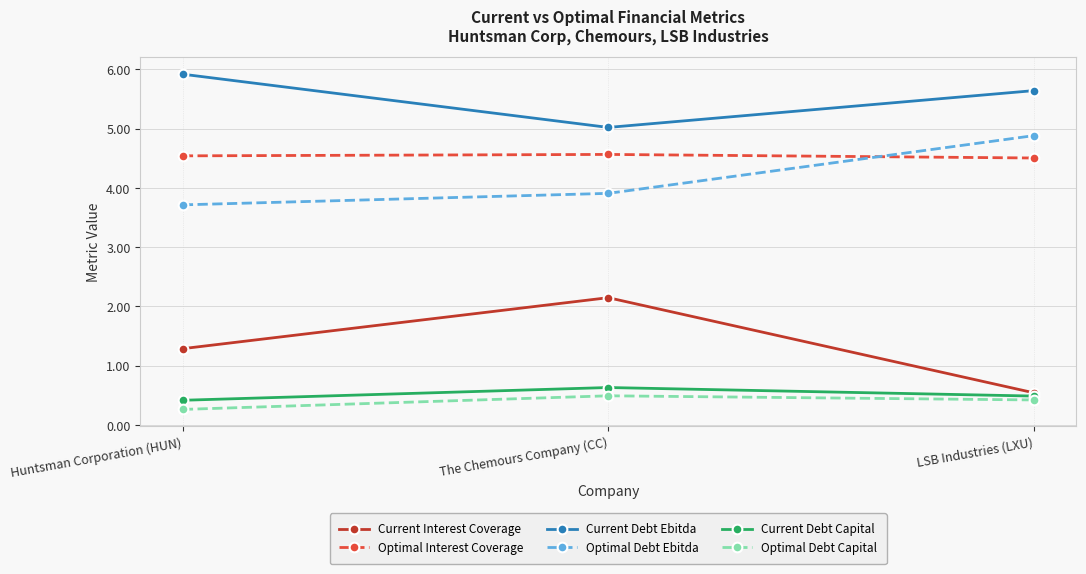

What is the difference between the highest and lowest values at LSB Industries (LXU)?

5.2